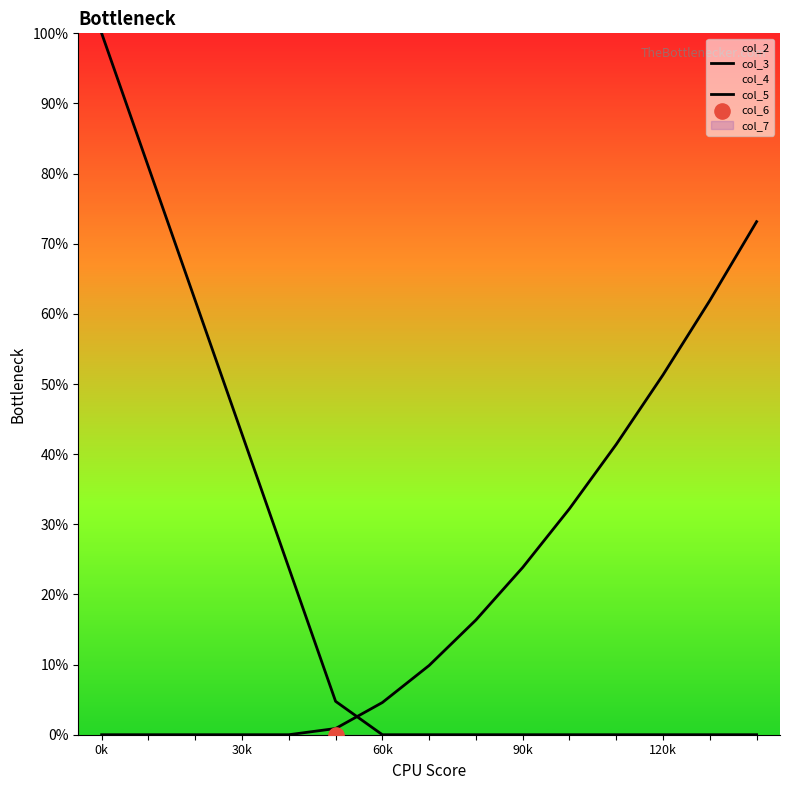

At how many categories does at least one series exceed 8?

13